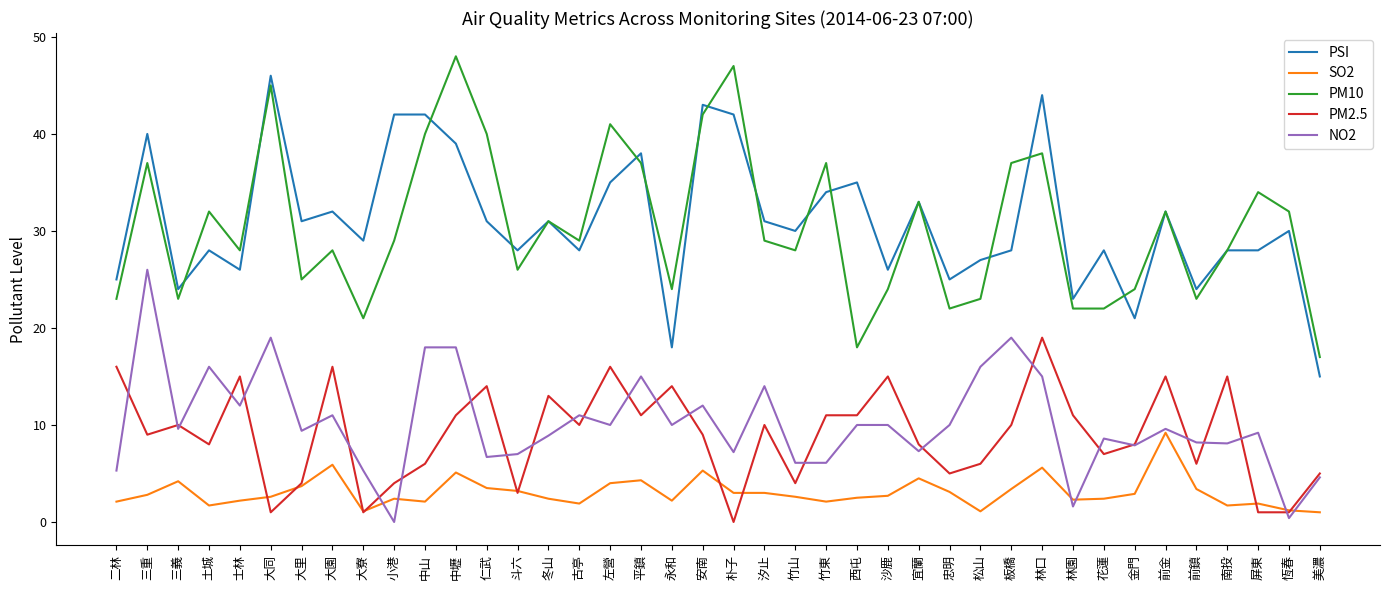

What is the difference between the highest and lowest values at 中山?

39.9